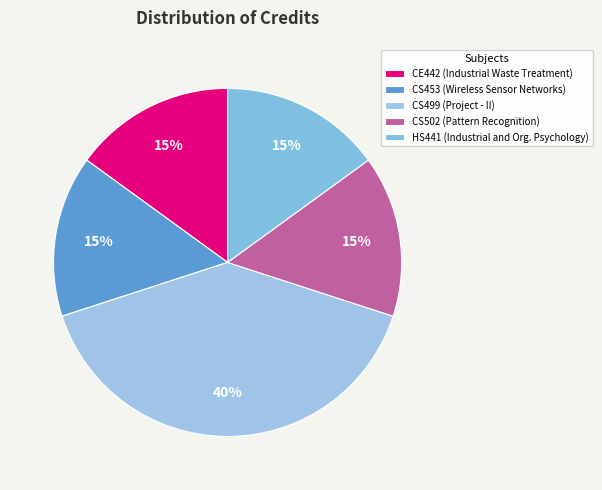

The CS502 slice represents 15% of the pie. True or false?

True